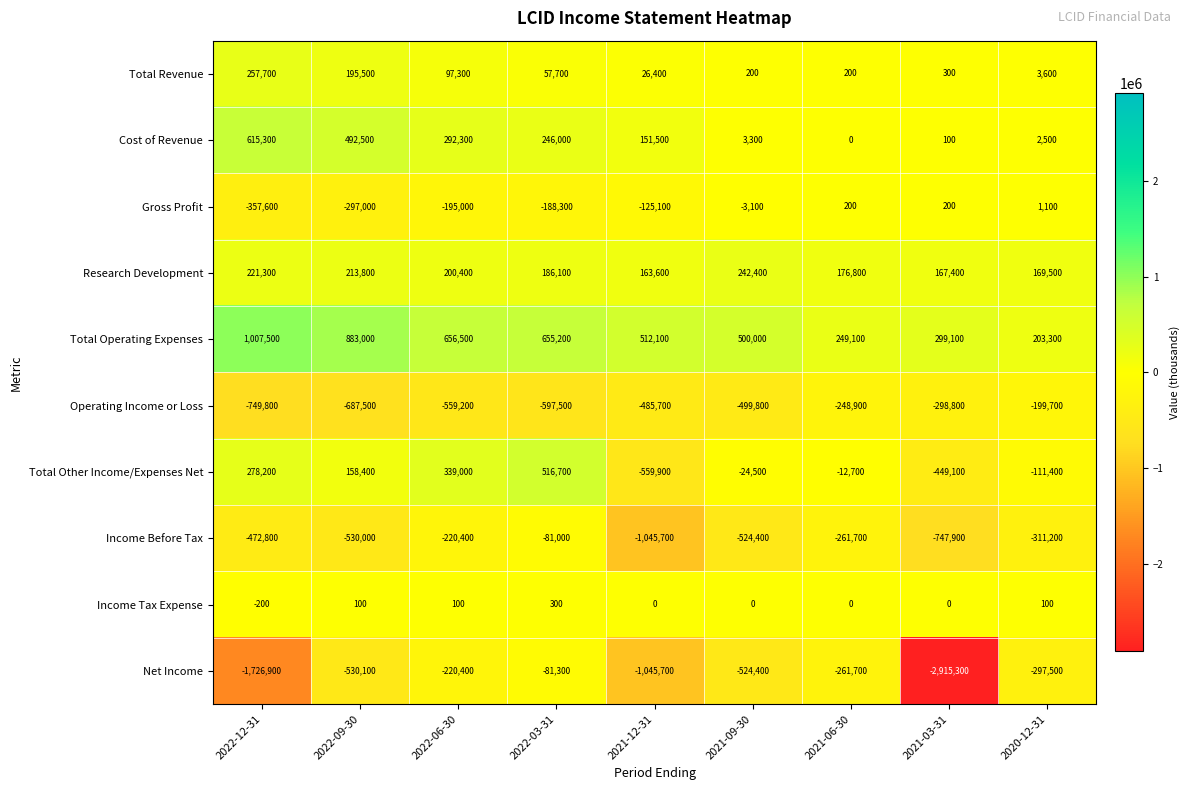

What is the maximum value for Total Operating Expenses?

1007500